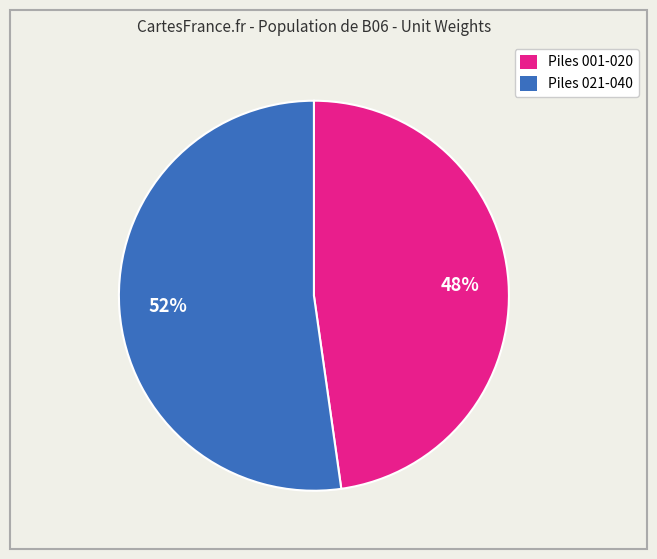

To the nearest percent, what is the difference between the largest and smallest slice percentages?

4%